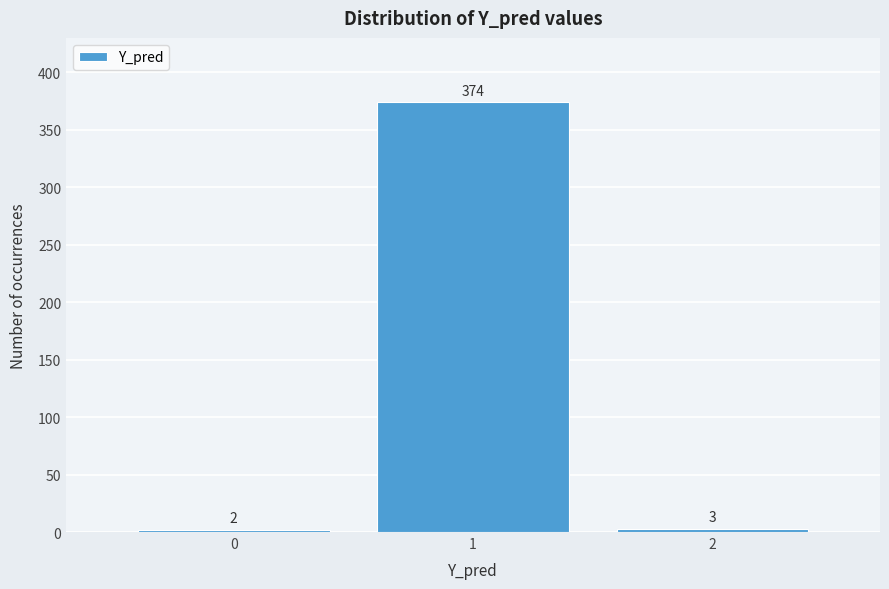

What is the height of the bar covering 0.5 to 1.5 on the x-axis?

374